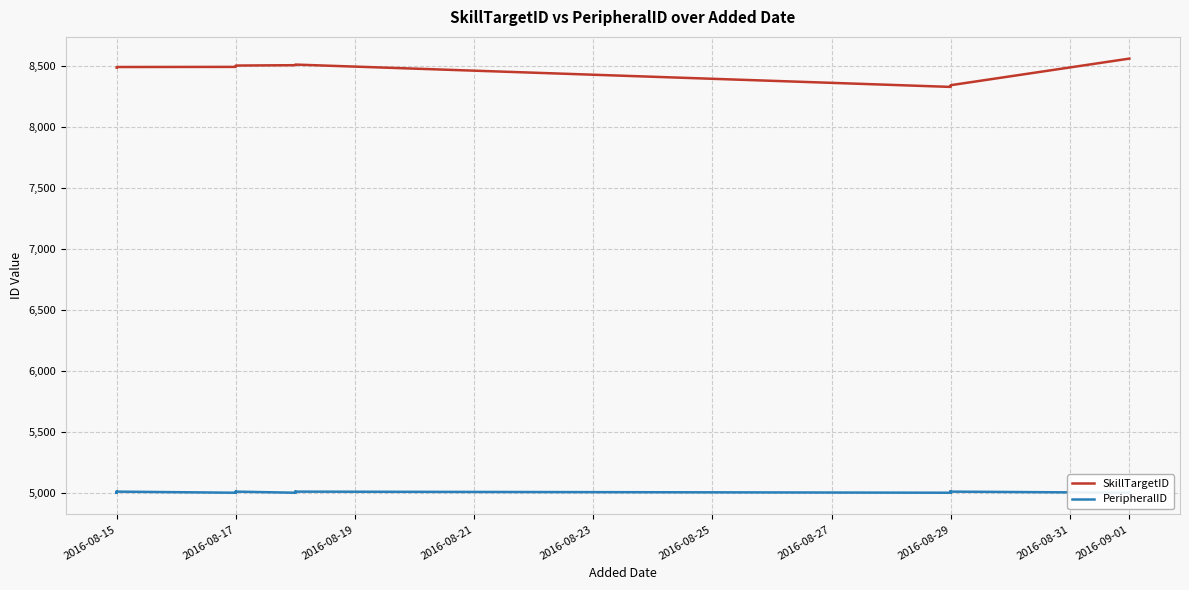

Rank the series at 2016-08-17 from lowest to highest value.

PeripheralID, SkillTargetID